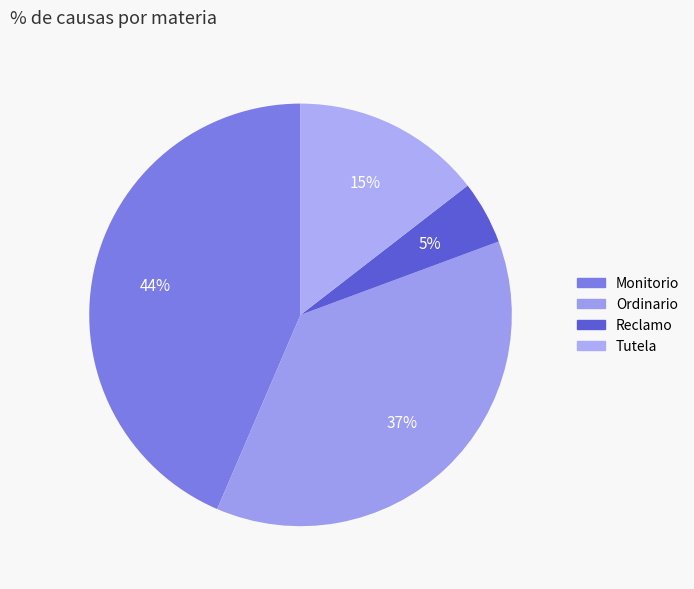

Which slice is the smallest?

Reclamo